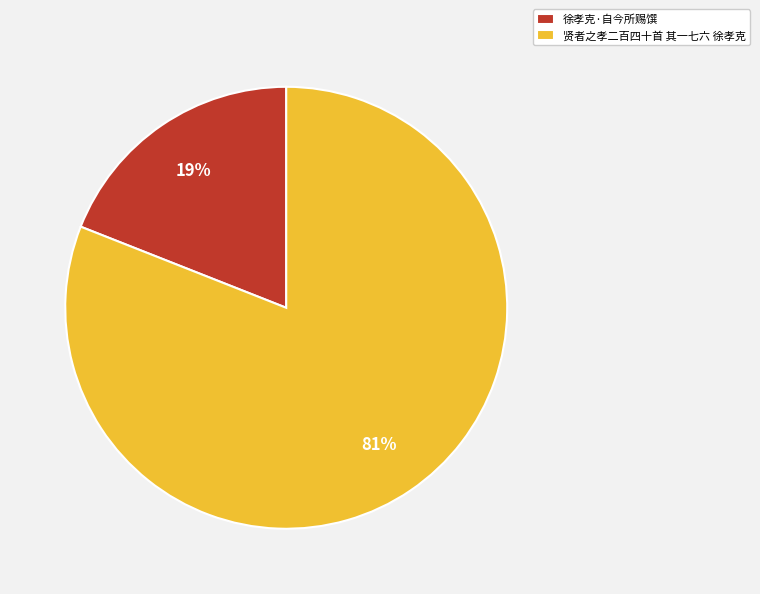

Which category has the biggest portion of the pie?

贤者之孝二百四十首 其一七六 徐孝克